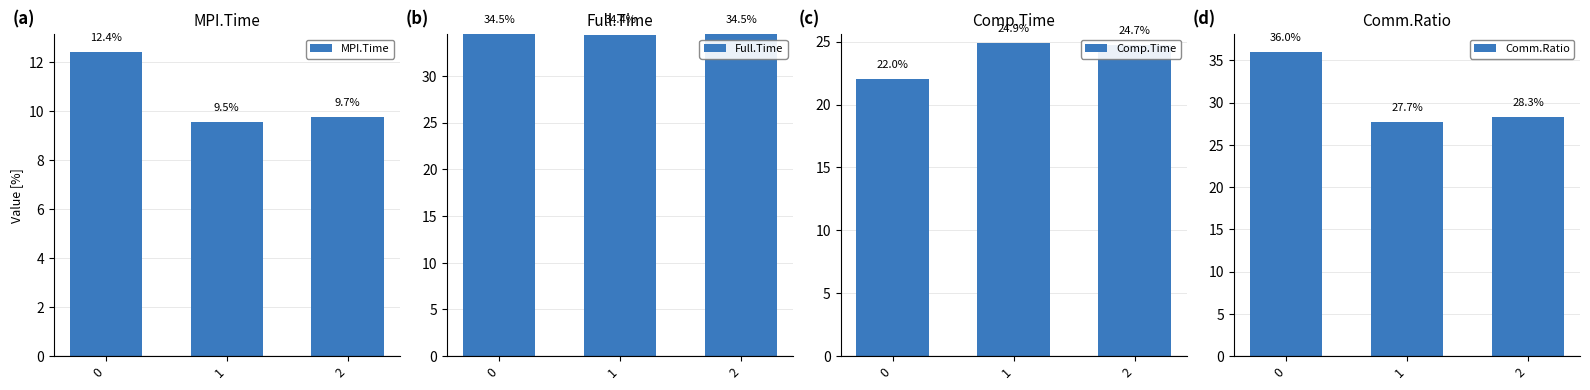

The value of MPI.Time at 0 is 12.4. True or false?

True